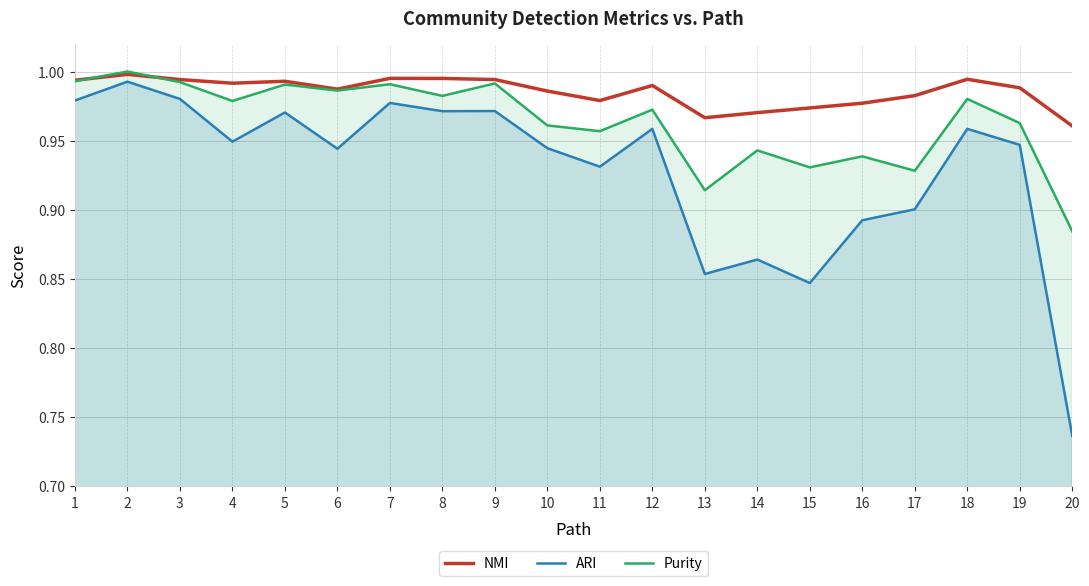

What is the difference between the ARI values at 13 and 12?

0.1